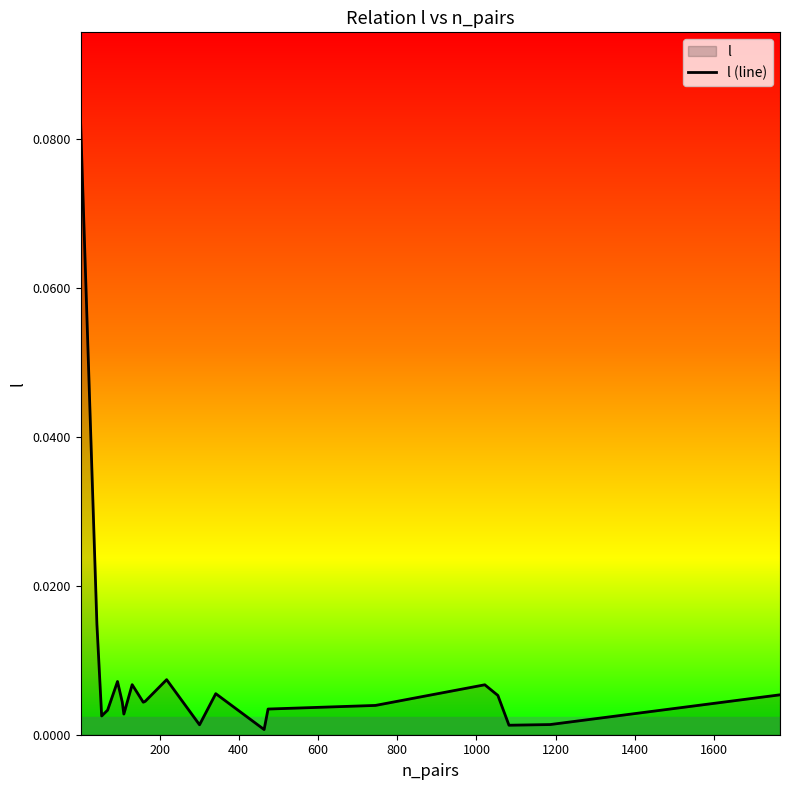

Does the chart have visible grid lines?

No